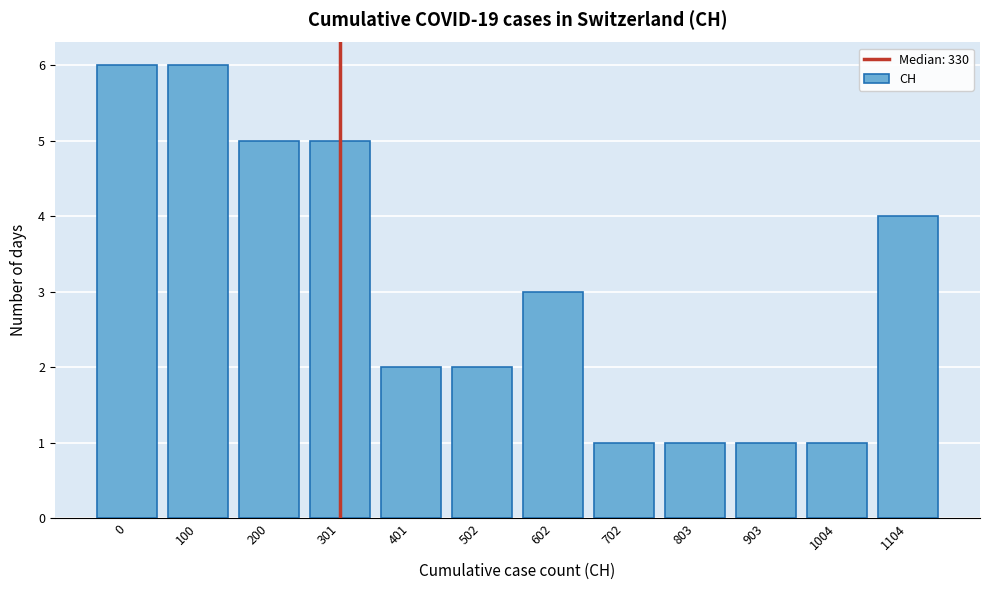

Reading left to right, list all the values displayed in this chart.

0=6	100=6	200=5	301=5	401=2	502=2	602=3	702=1	803=1	903=1	1004=1	1104=4